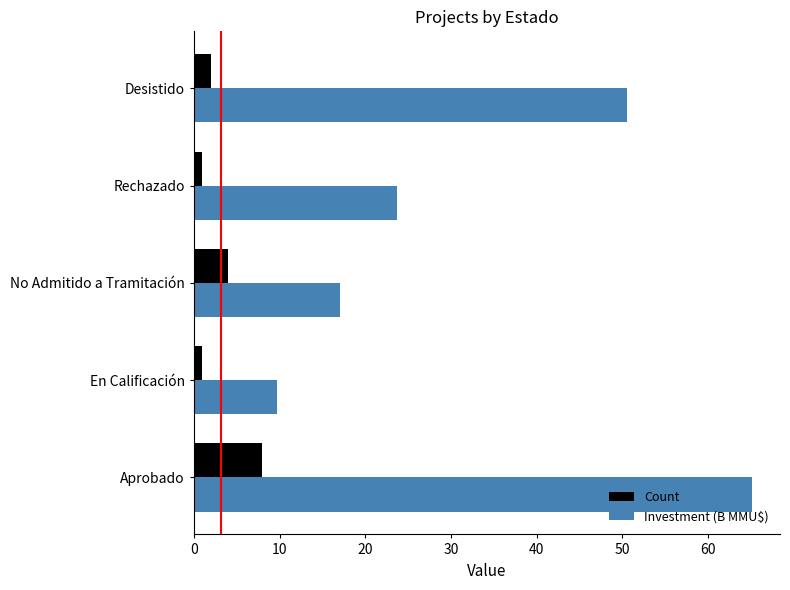

Which series has the largest range (max minus min)?

Investment (B MMU$)